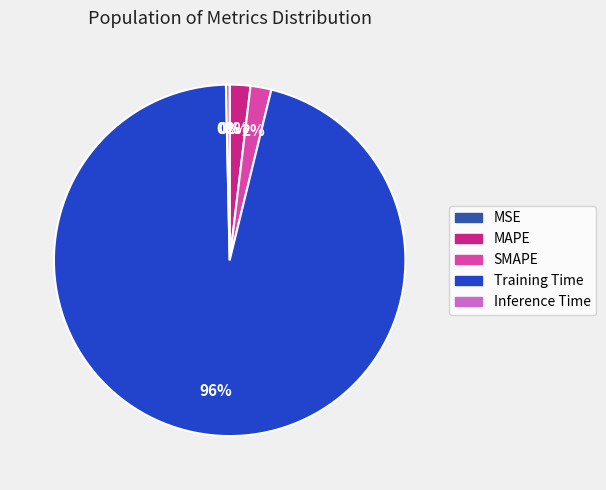

Which slice is the largest?

Training Time